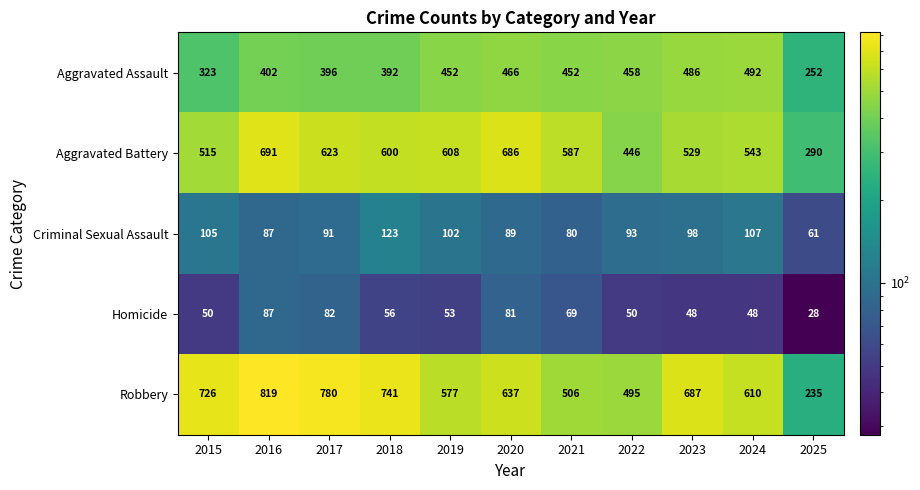

Which series changed the most between 2017 and 2021?

Robbery